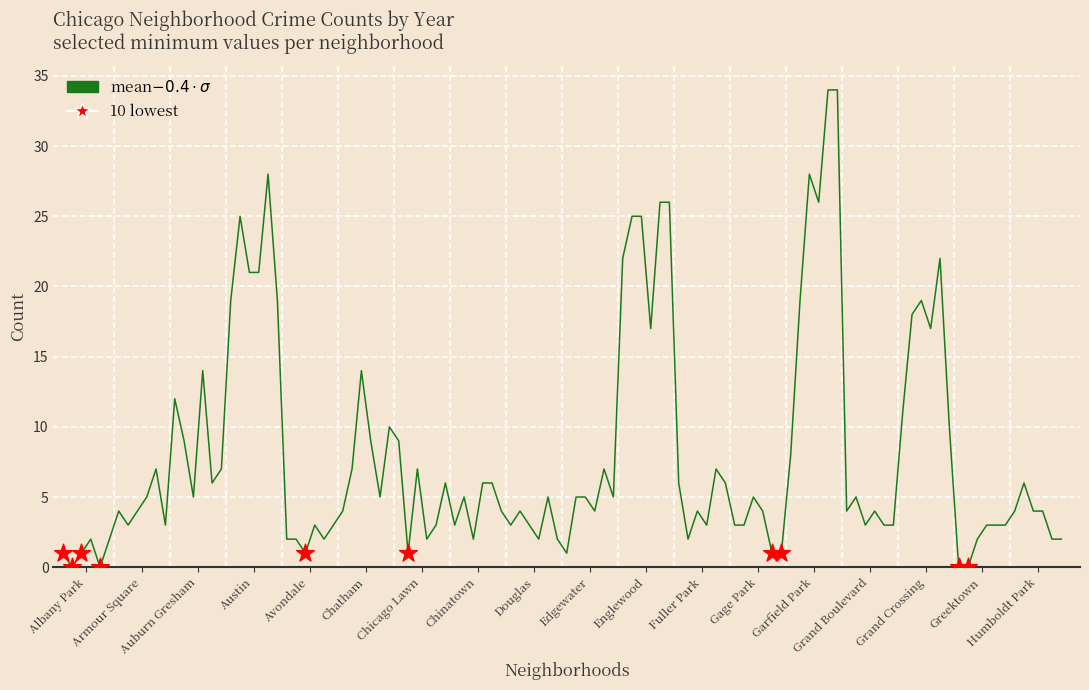

What is the greatest value displayed?

34